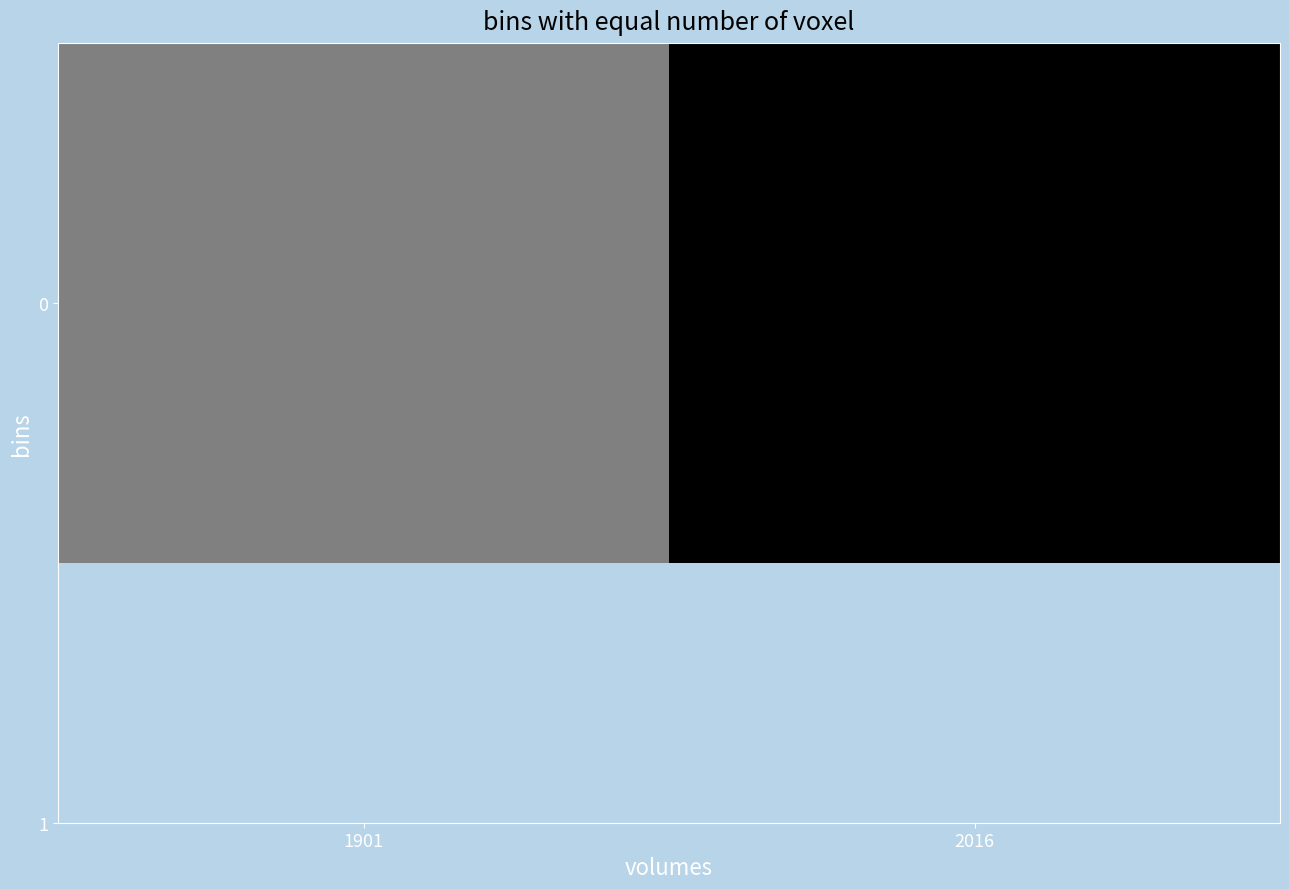

How many data points are above 0?

1